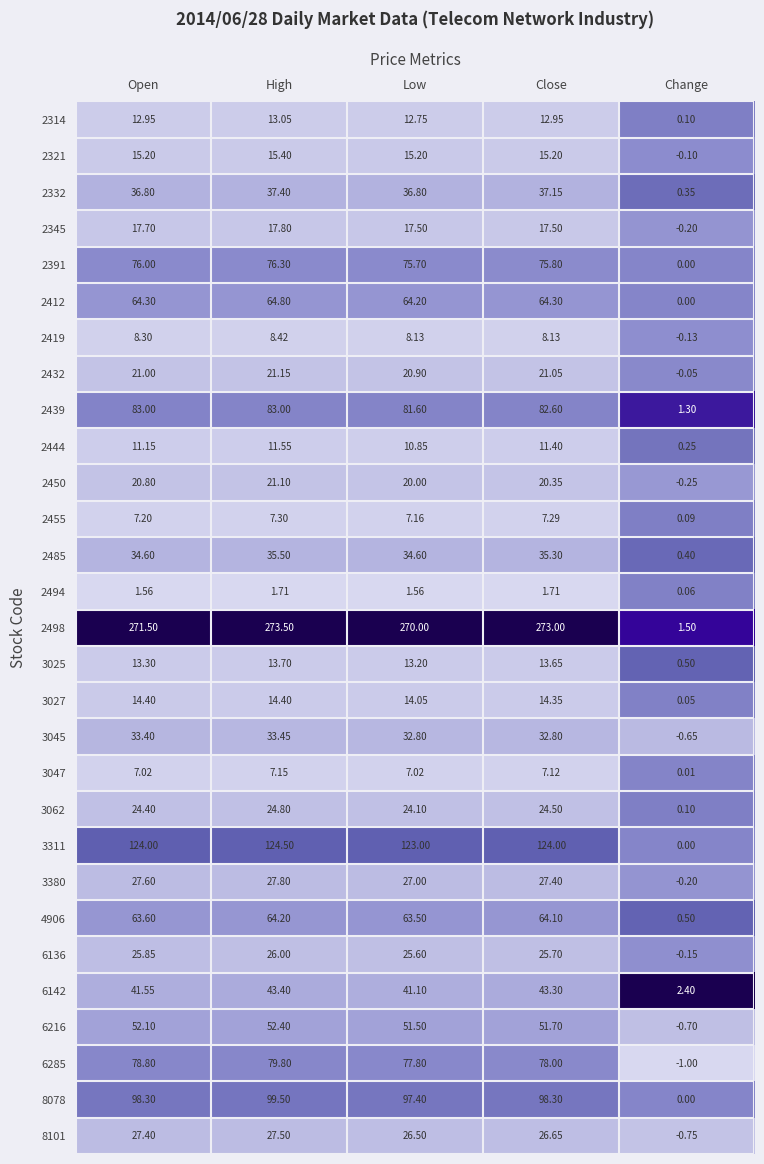

Is the value of 3047 at Low greater than the value of 2485 at Open?

No